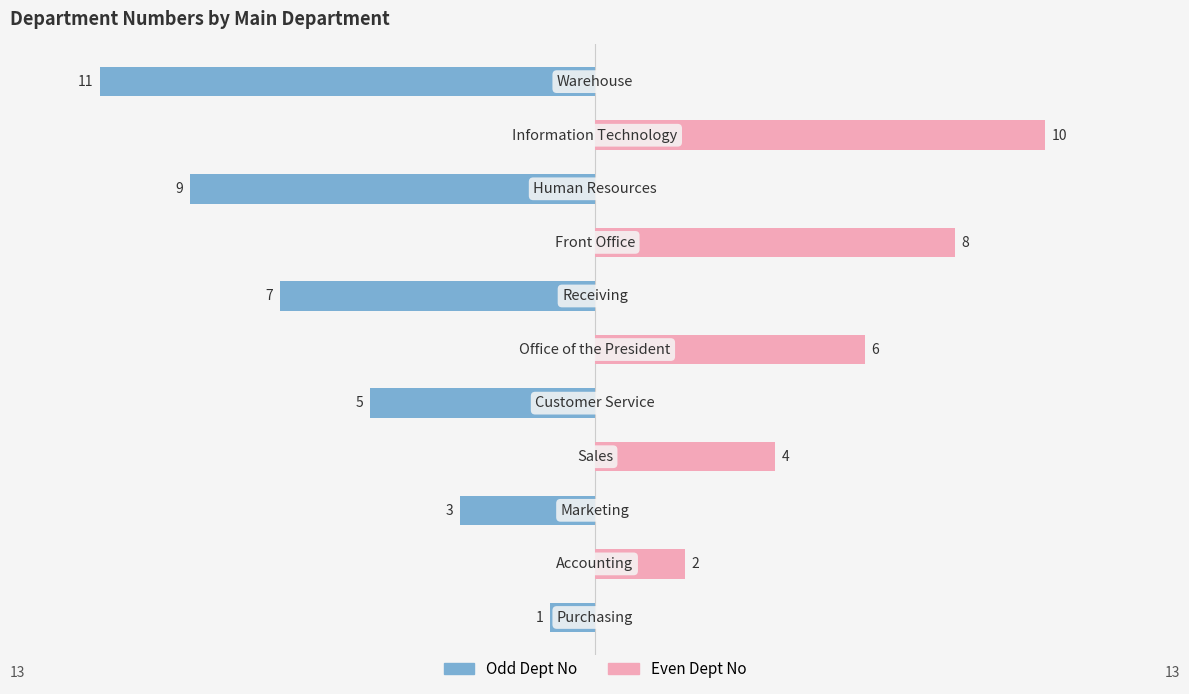

Which series changed the most between 2 and 10?

Odd Dept No